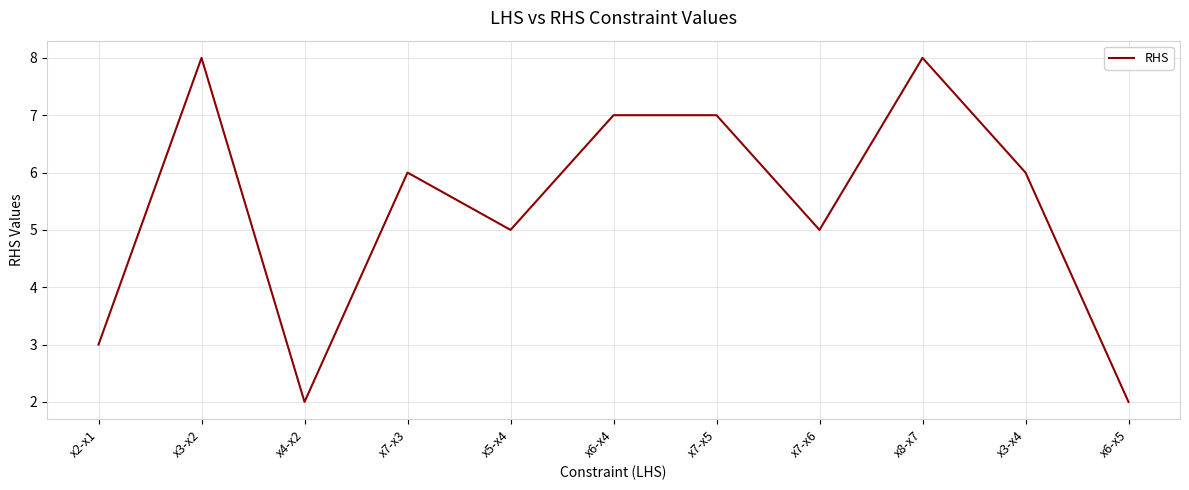

What is the greatest value displayed?

8